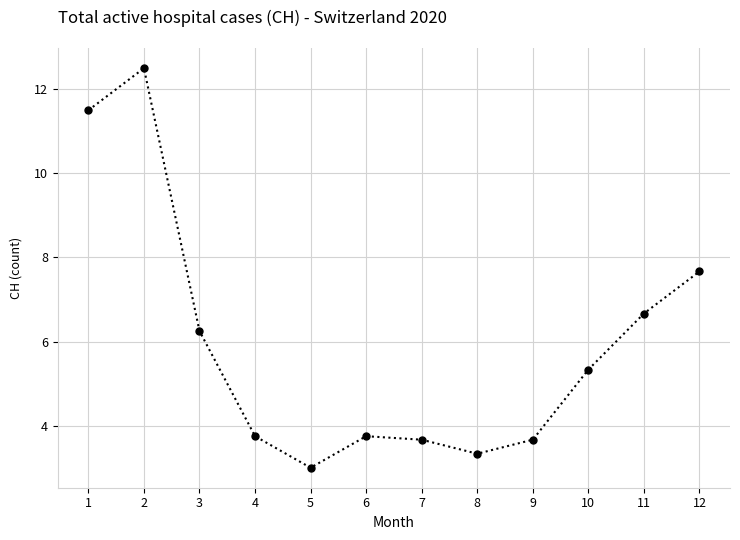

Is it true that the value at 9 is 3.7?

True